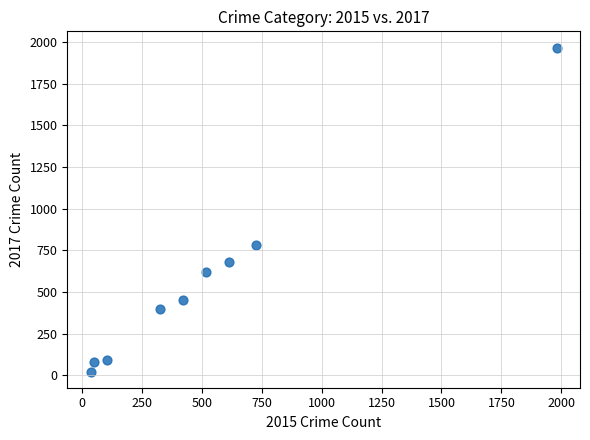

What is the average Y value?

566